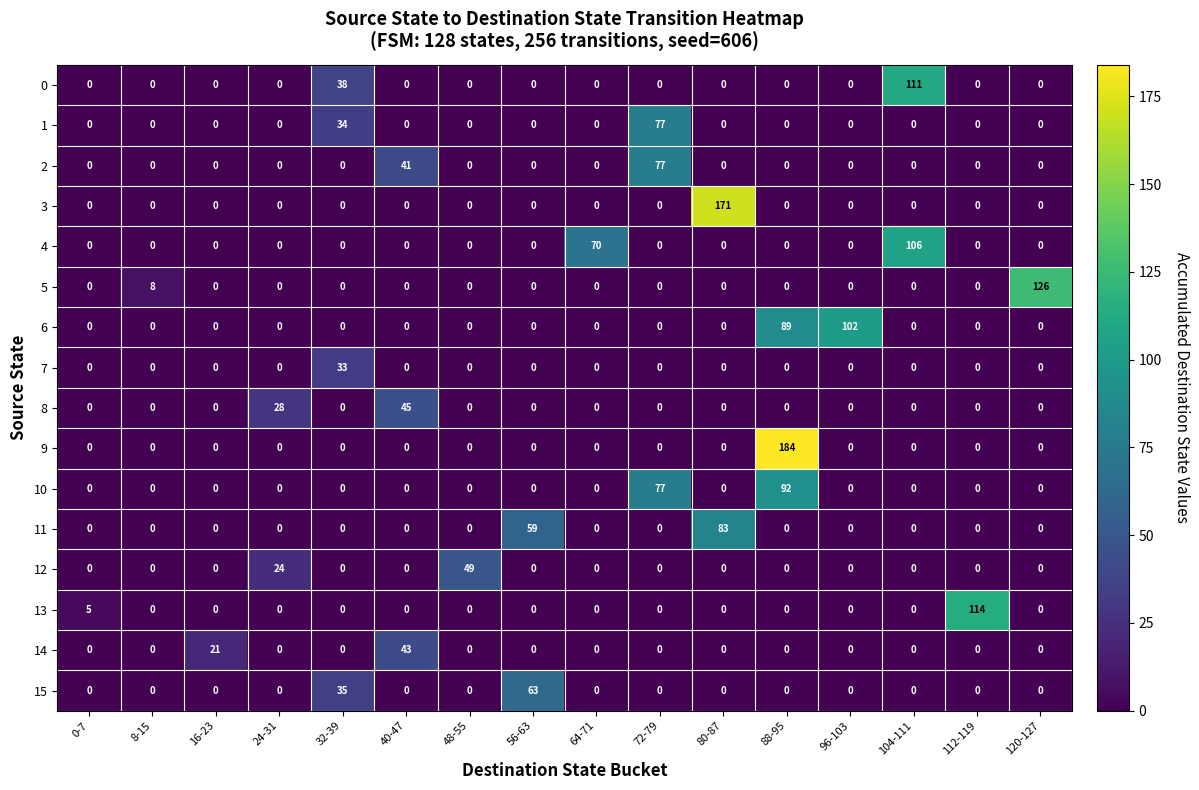

What is the difference between the second highest and second lowest values in the 15 series?

35